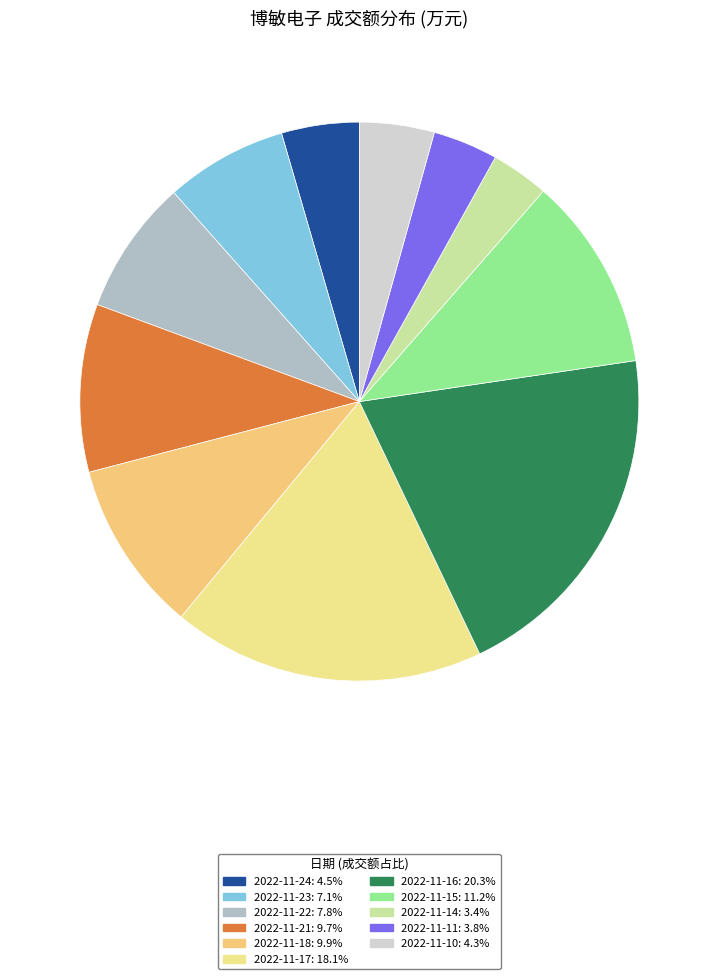

How many slices are in this pie chart?

11